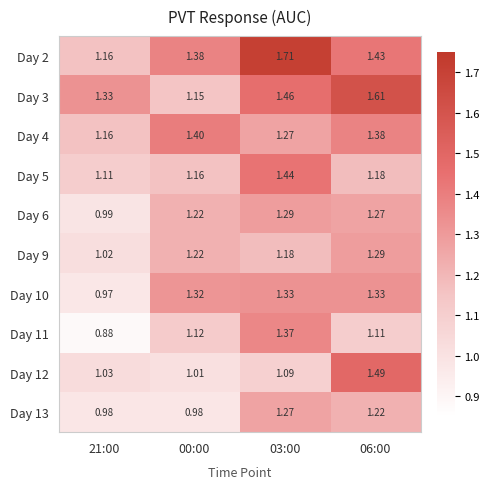

At which category is the sum across all series the highest?

03:00